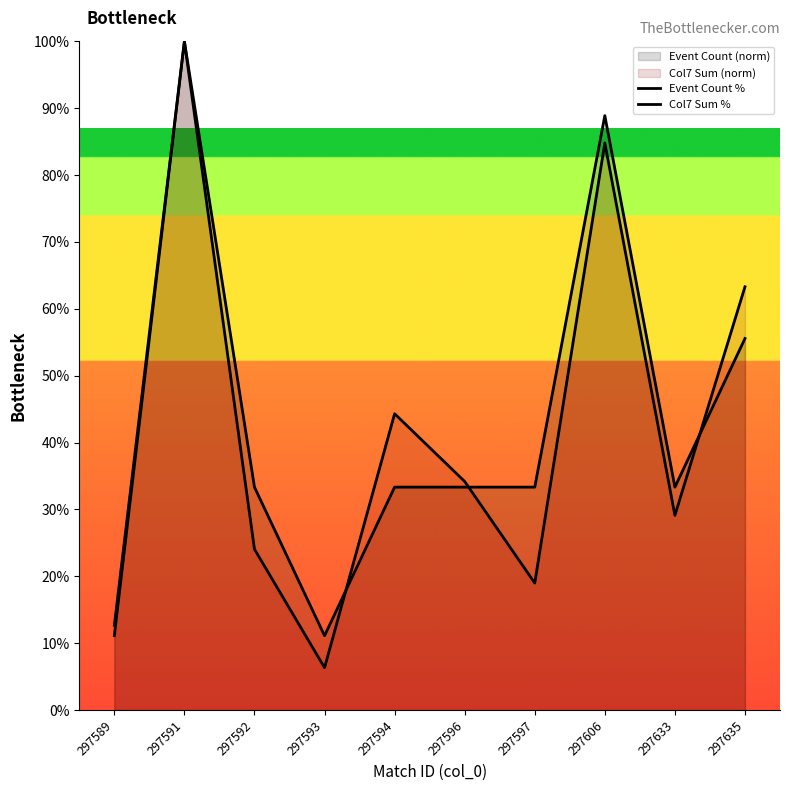

What is the minimum value shown in the chart?

6.3